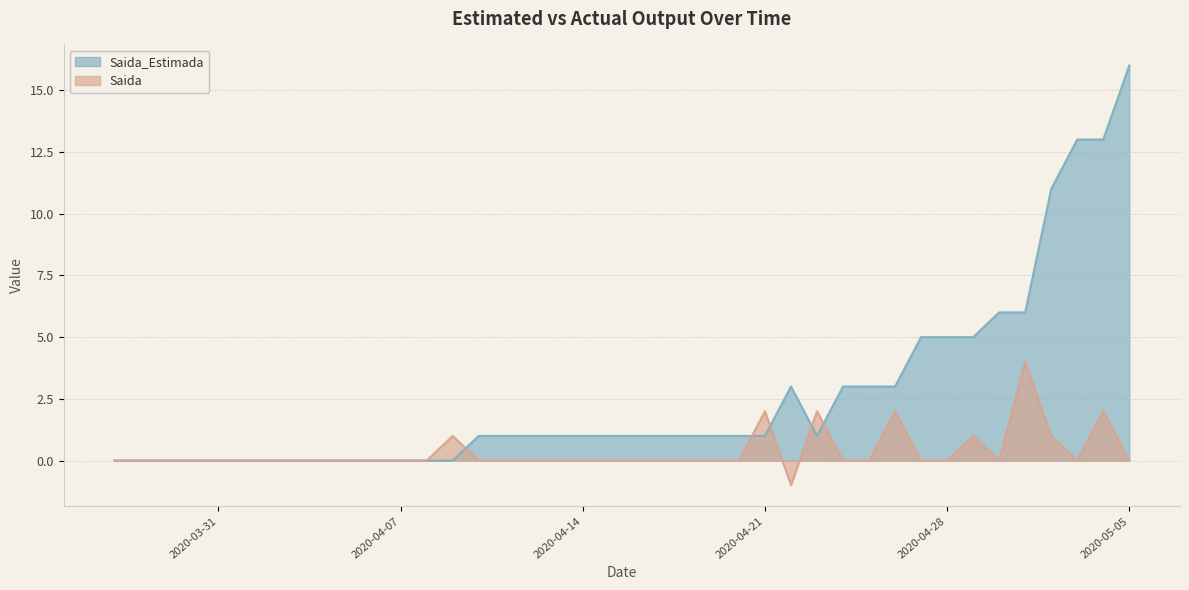

At which category is the sum across all series the highest?

2020-05-05